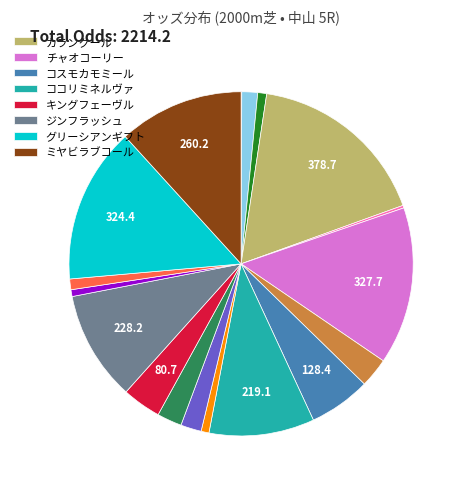

Does any single category account for the majority?

No